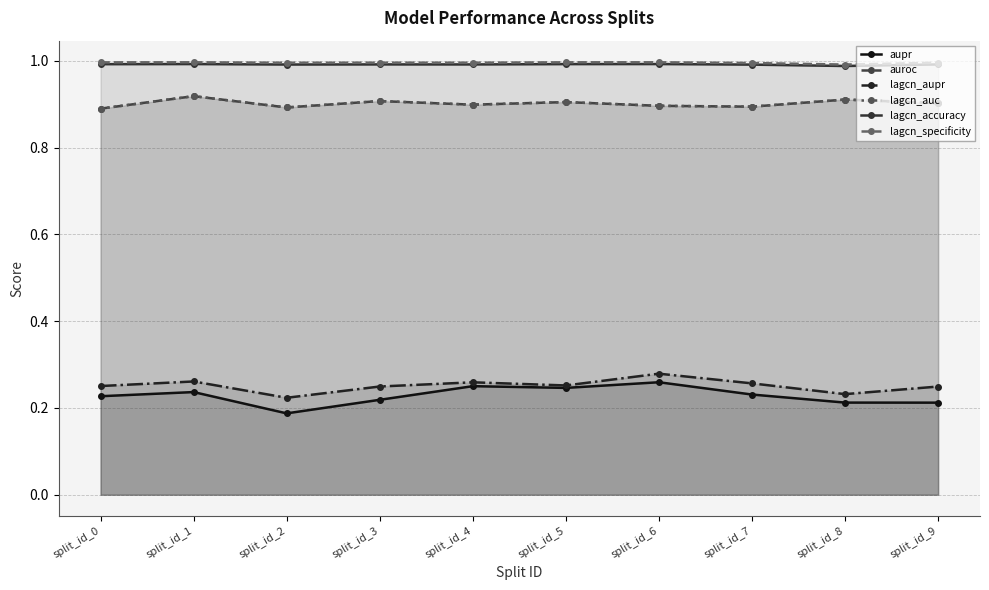

What is the average value of the lagcn_accuracy series?

1.0